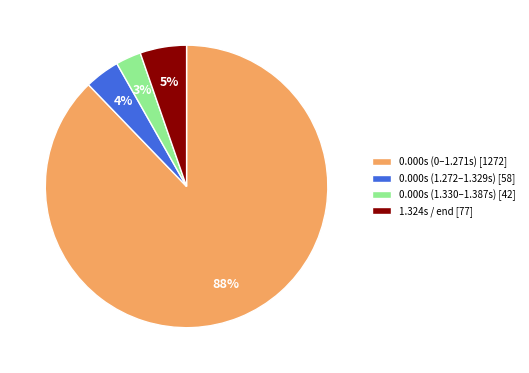

True or false: 1.324s / end [77] accounts for 5% of the total.

True